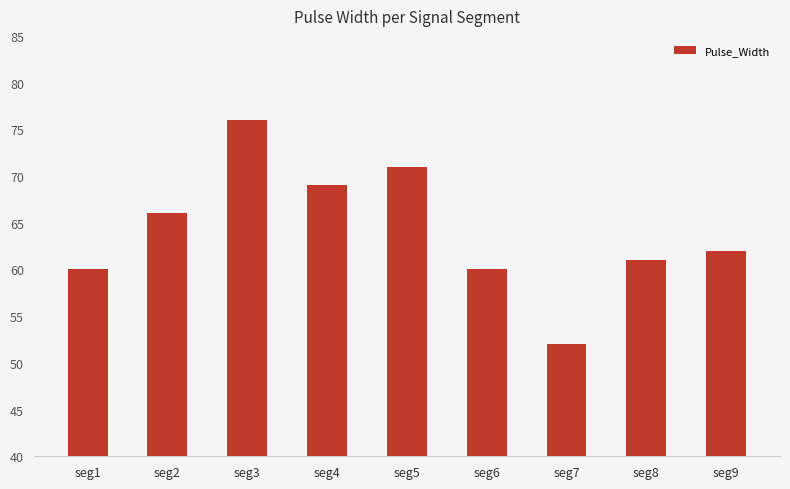

What is the sum of all values?

577